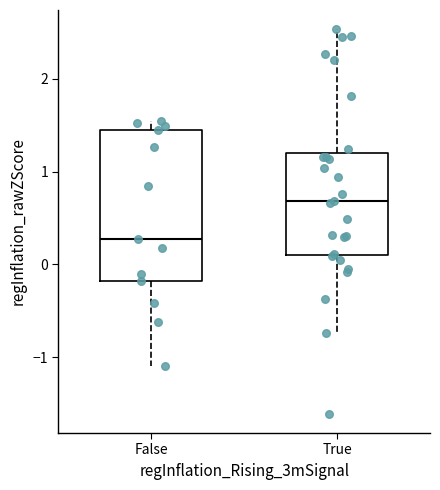

Which box has the lowest median line?

False